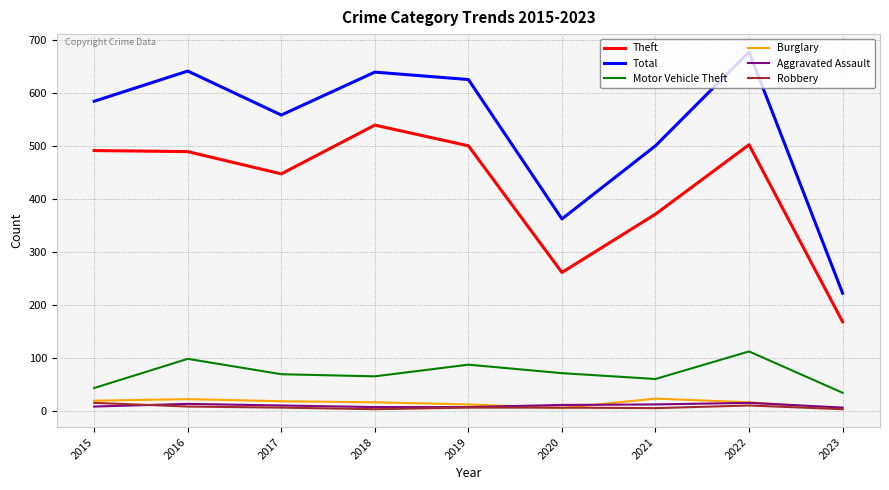

Where is the first local maximum for Motor Vehicle Theft?

2016